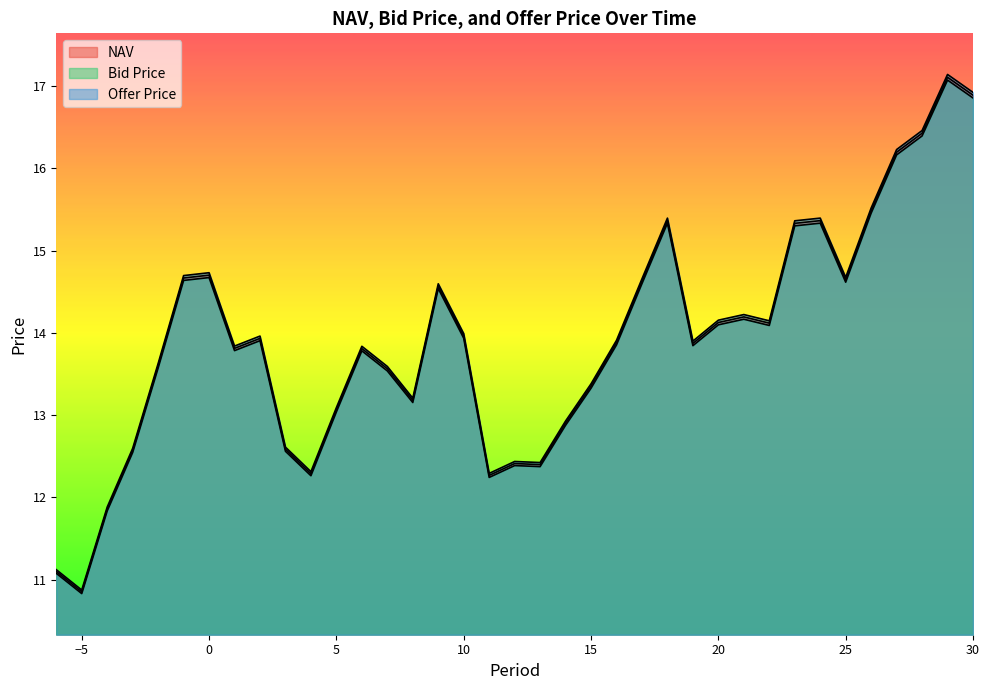

True or false: Bid Price has a value of 23.8 at 18.

False